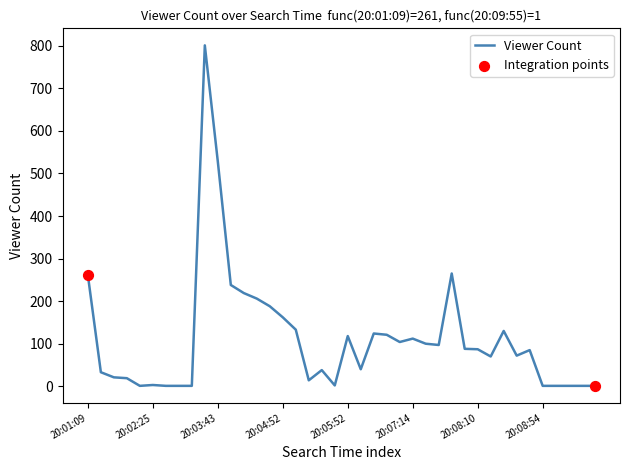

What is the greatest value displayed?

801